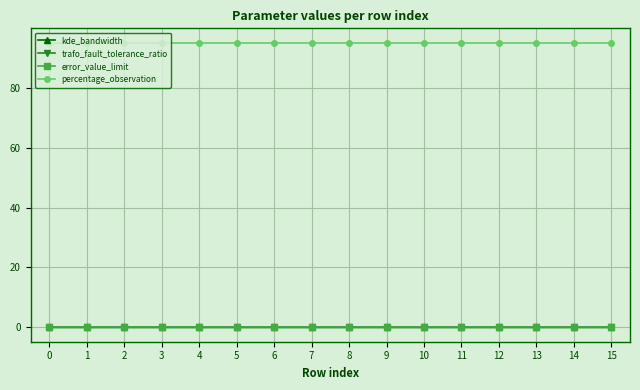

What is the greatest value displayed?

95.0